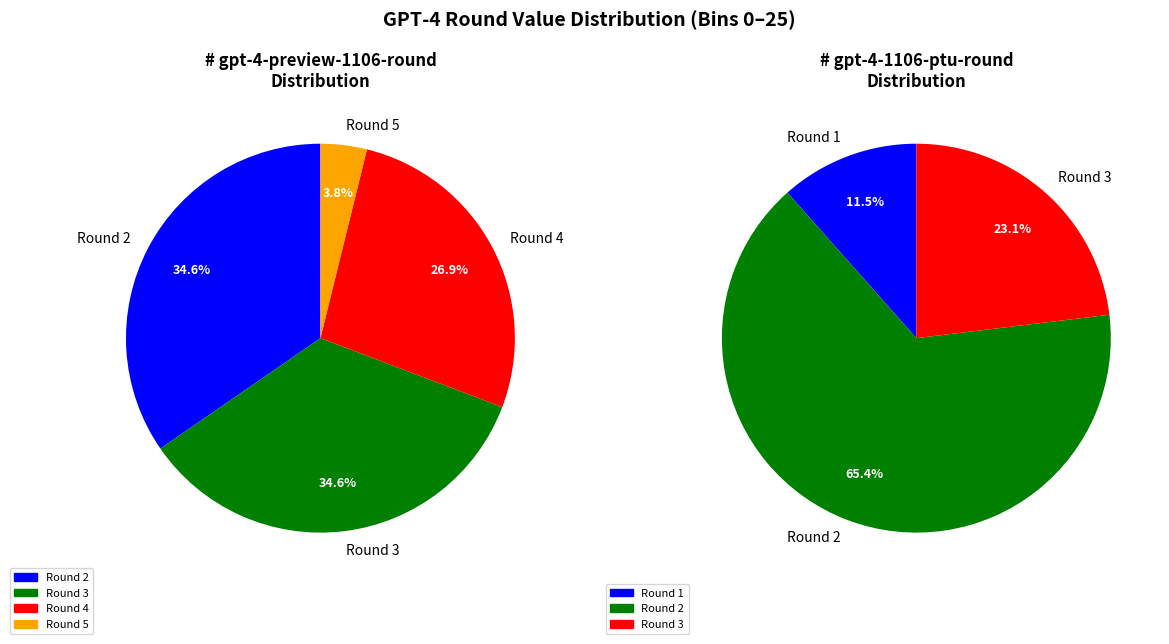

Approximately how many times larger is the value at 4 compared to 1?

2.0